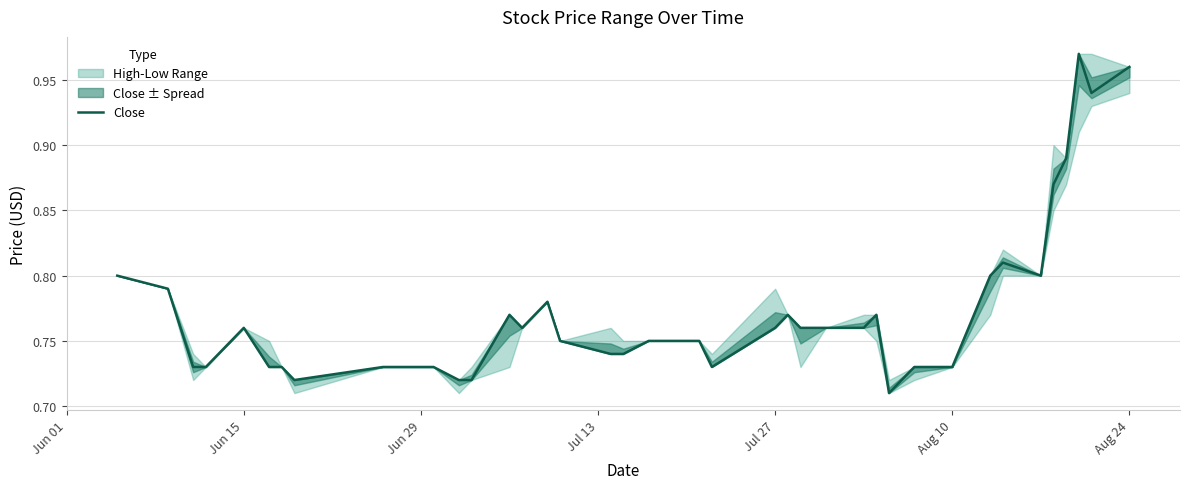

Reading right to left, list all the values displayed in this chart.

1.0	0.9	1.0	0.9	0.9	0.8	0.8	0.8	0.7	0.7	0.7	0.8	0.8	0.8	0.8	0.8	0.8	0.7	0.8	0.8	0.8	0.7	0.7	0.8	0.8	0.8	0.8	0.7	0.7	0.7	0.7	0.7	0.7	0.7	0.7	0.8	0.7	0.7	0.8	0.8